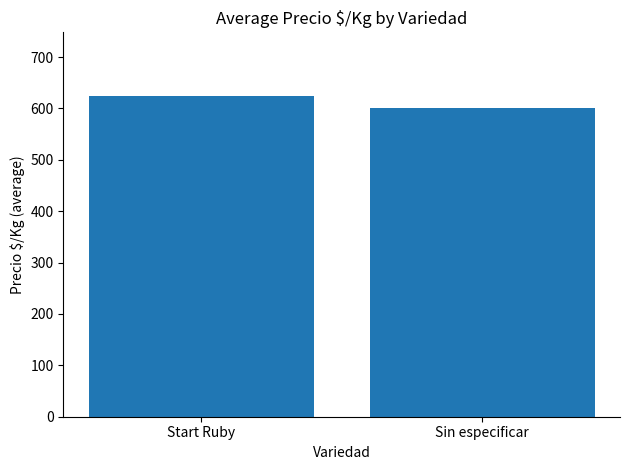

True or false: the data shows 303.2 at Sin especificar.

False